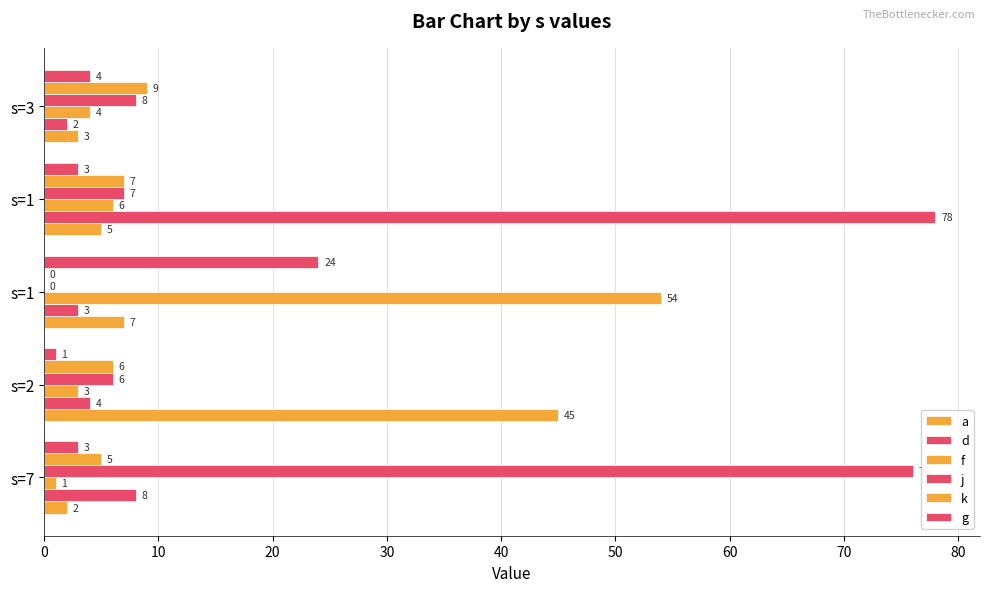

How many data points does each series have?

5